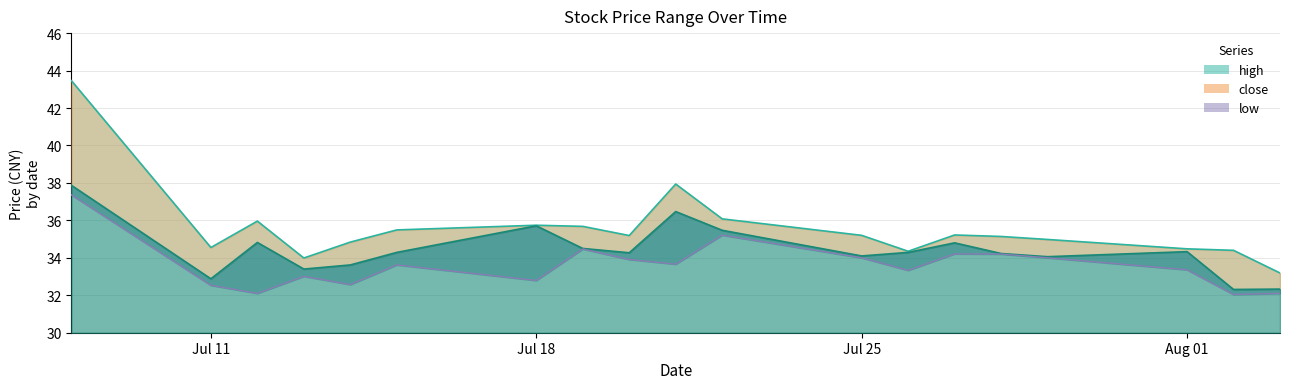

True or false: low and high cross at least once.

False